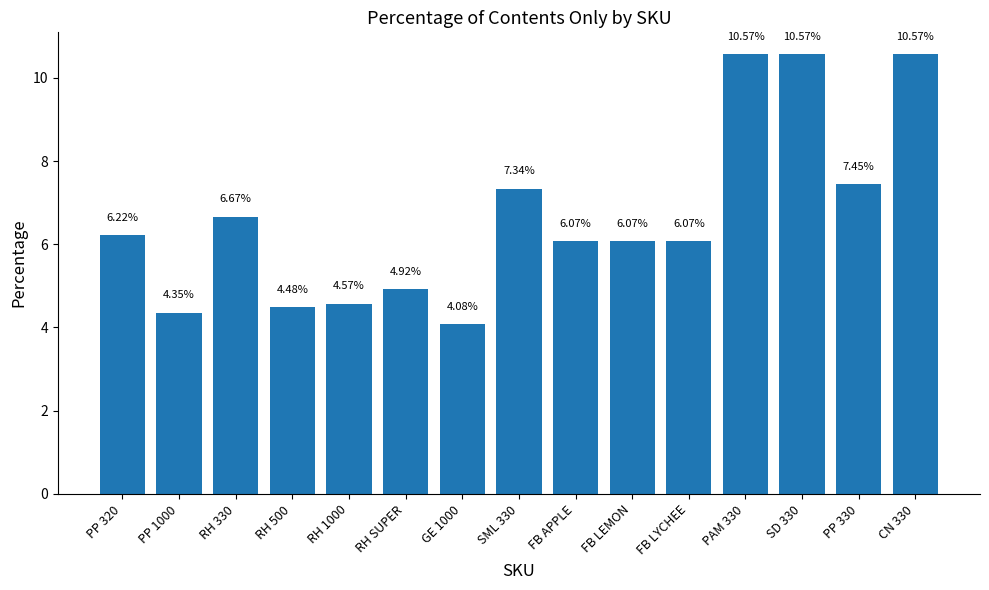

Are the bars grouped side by side (vs. stacked)?

No